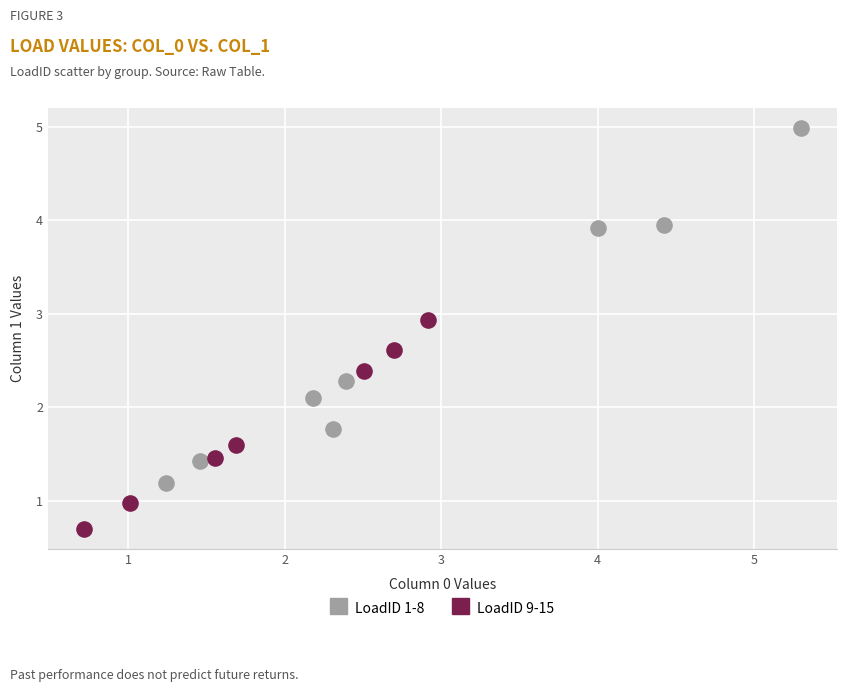

Which series has the largest Y range (max minus min)?

LoadID 1-8